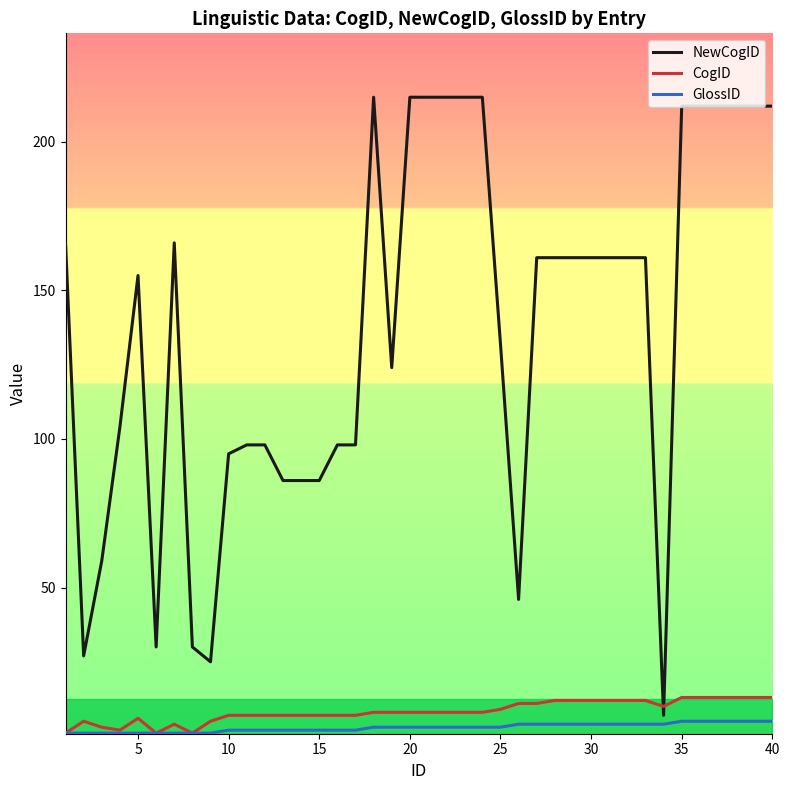

True or false: GlossID and NewCogID intersect in this chart.

False